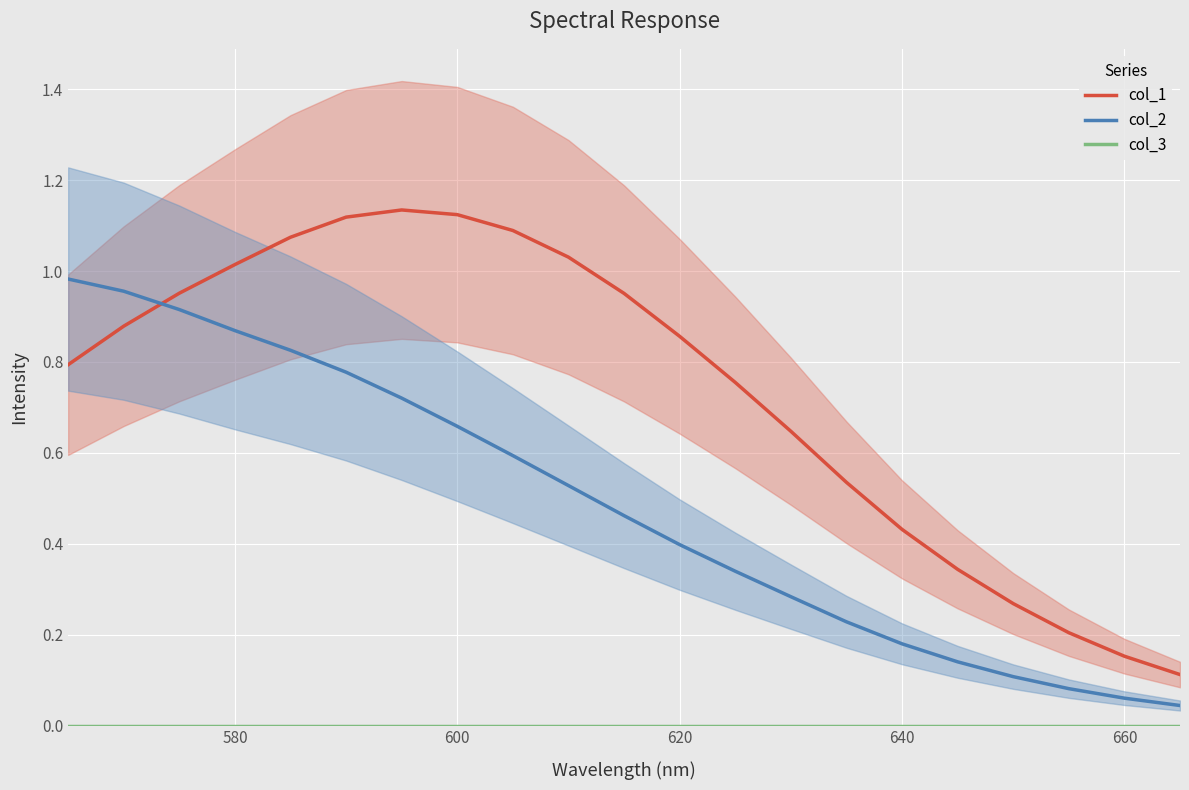

What is the value of the col_1 point at the 8th from the left?

1.1